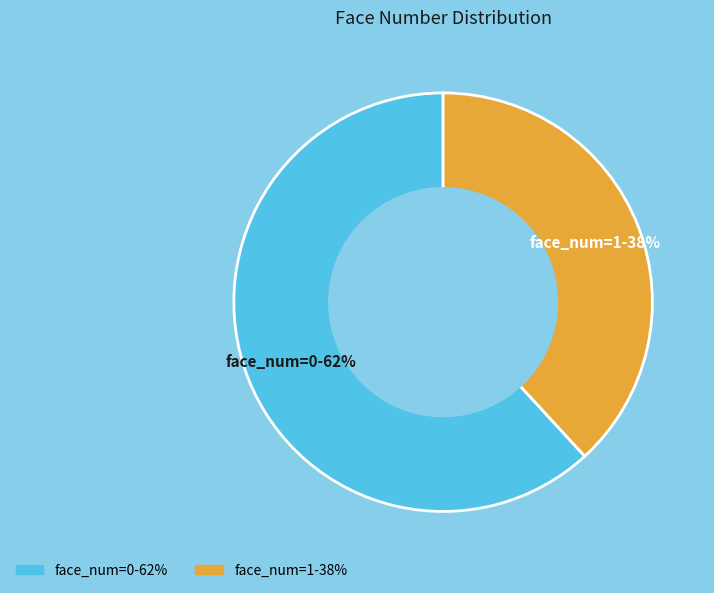

Which slice is the largest?

face_num=0